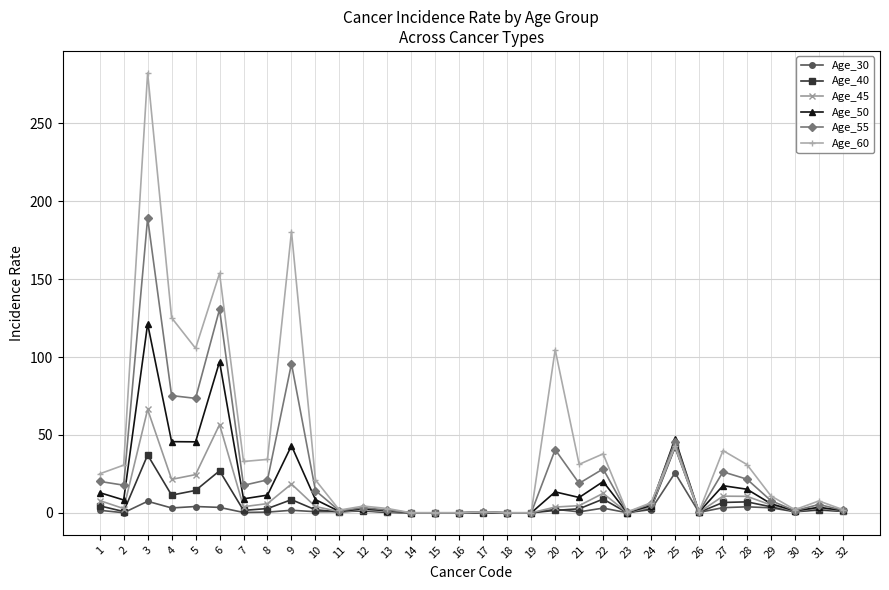

True or false: Age_45 has more than 1 points higher than both neighbors.

True